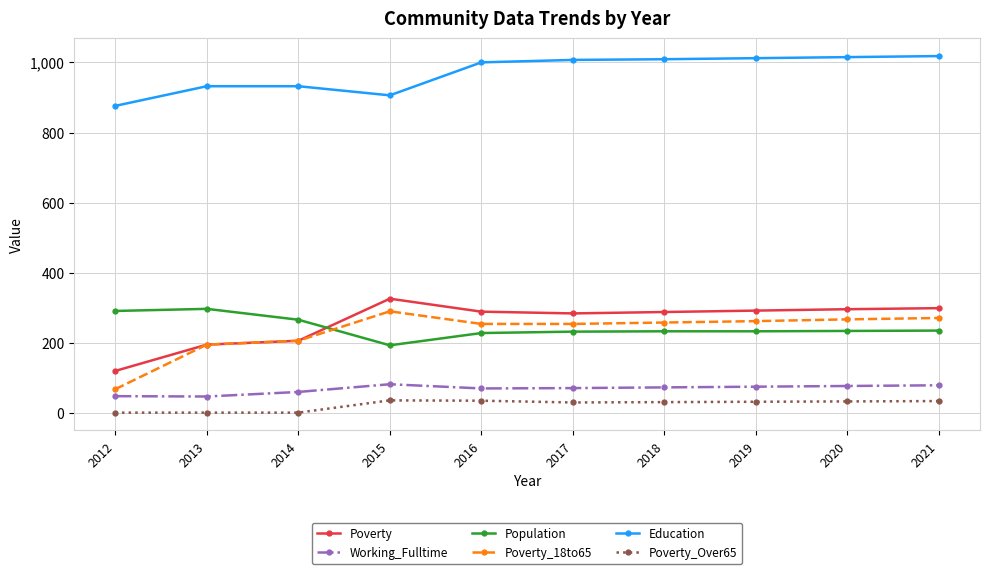

Is this an area chart (filled region under the line)?

No